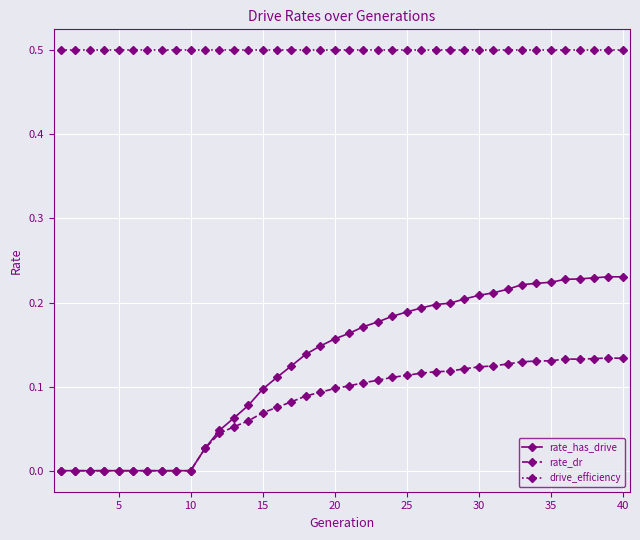

Rank the series by their maximum value, from highest to lowest.

drive_efficiency, rate_has_drive, rate_dr